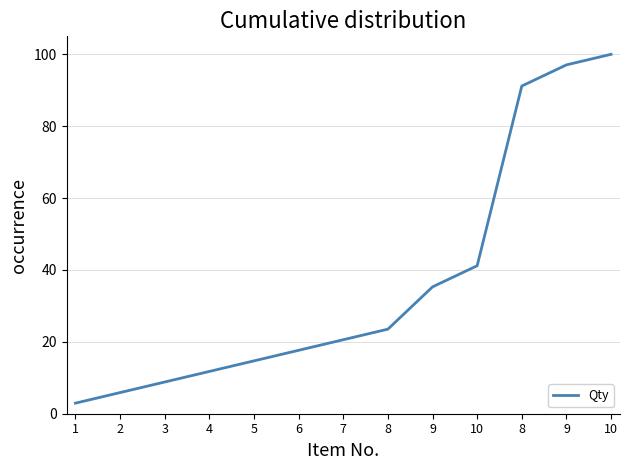

Does the chart have visible grid lines?

Yes